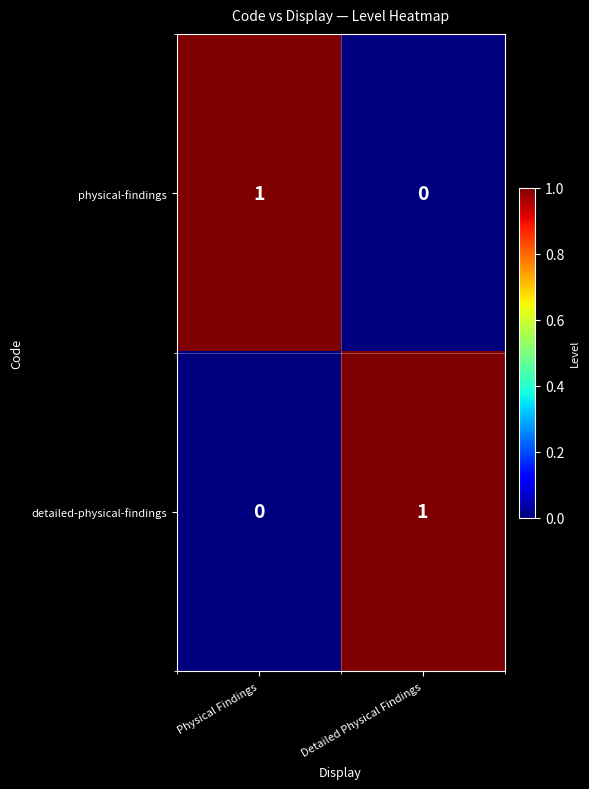

How many positive values does the physical-findings series have?

1